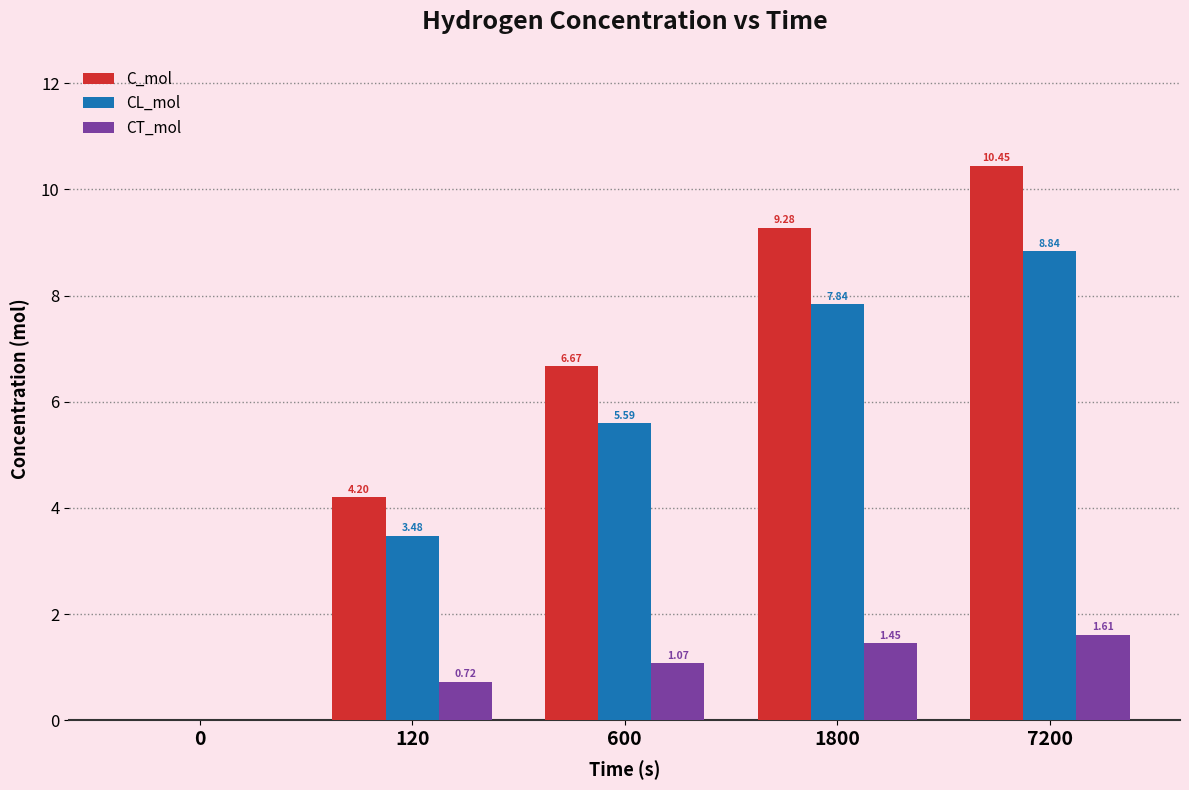

What is the sum of the CT_mol values at 600 and 7200?

2.7